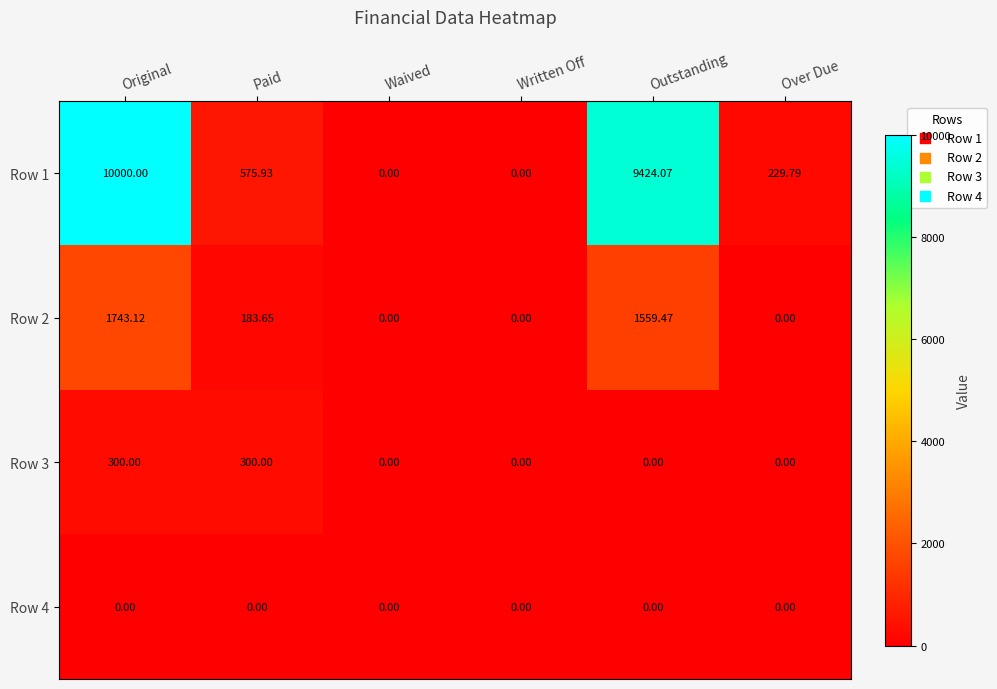

Is the value of Row 1 at Outstanding greater than the value of Row 4 at Outstanding?

Yes